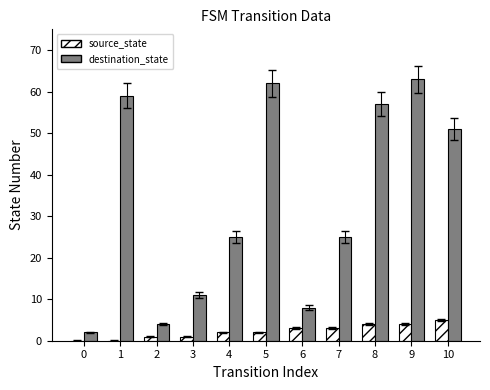

How many groups of bars are there?

11